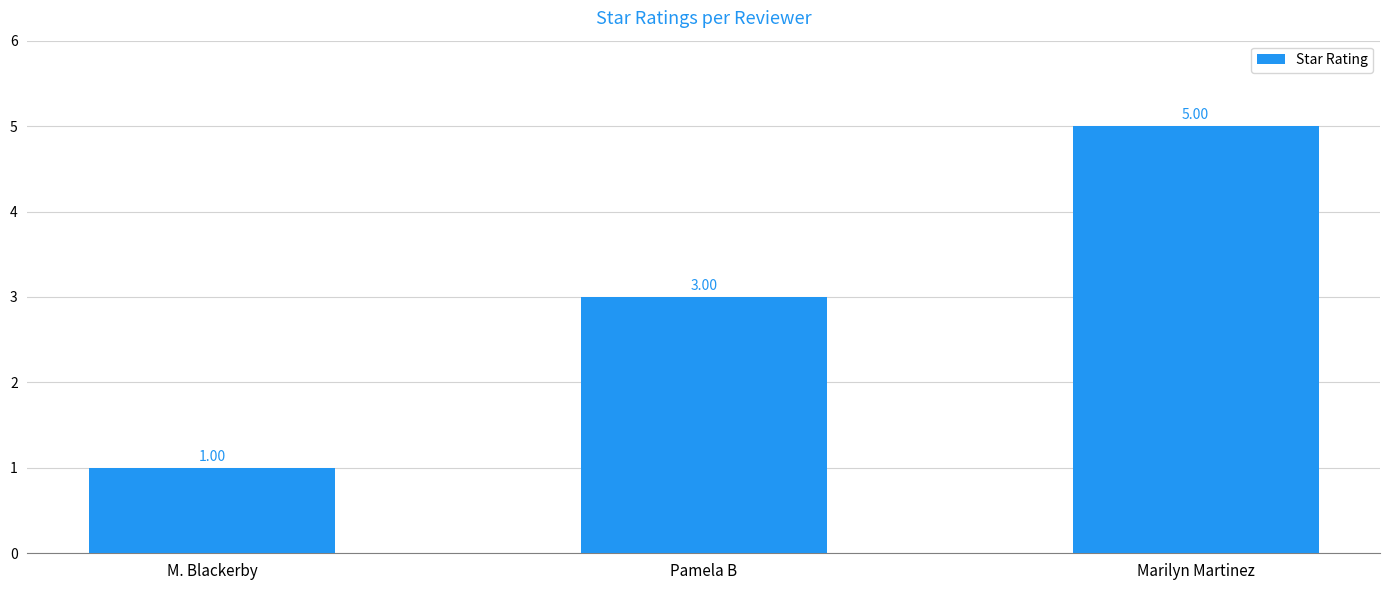

Are the bars horizontal?

No